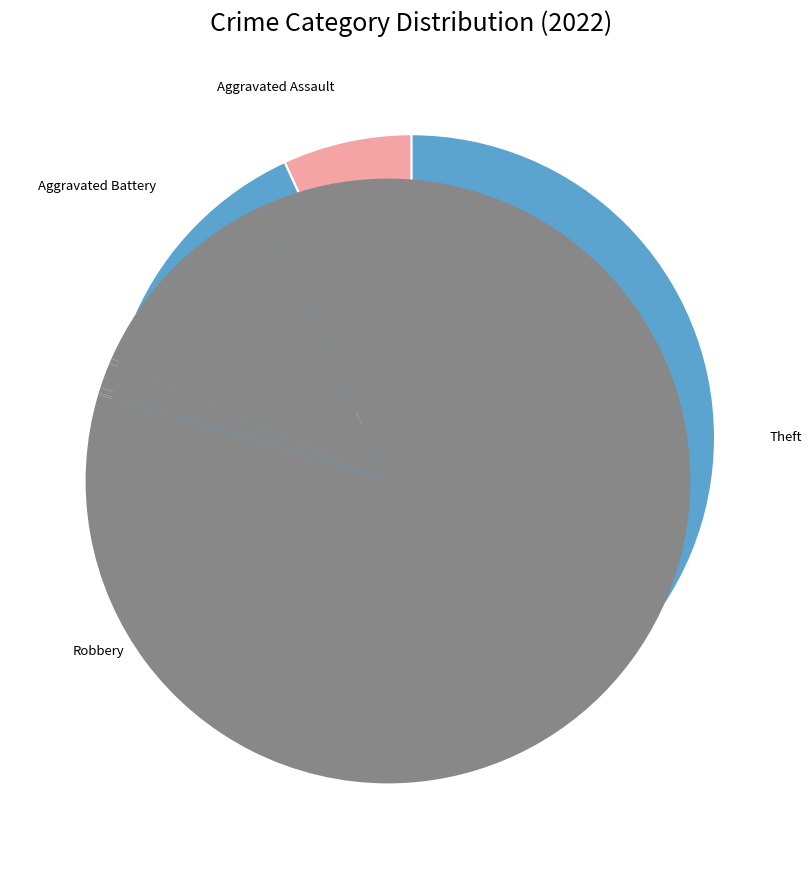

Is it true that Theft is 57% of the pie?

False